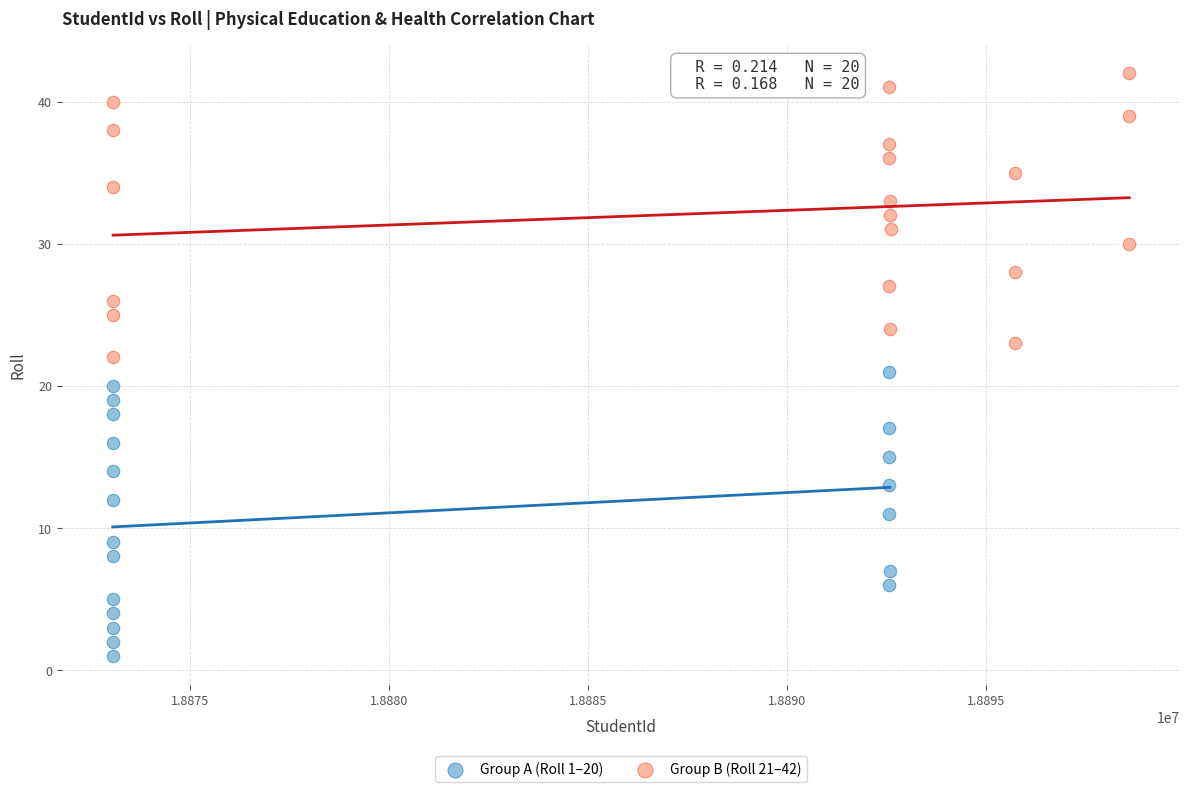

Which series contains the highest Y value?

Group B (Roll 21–42)